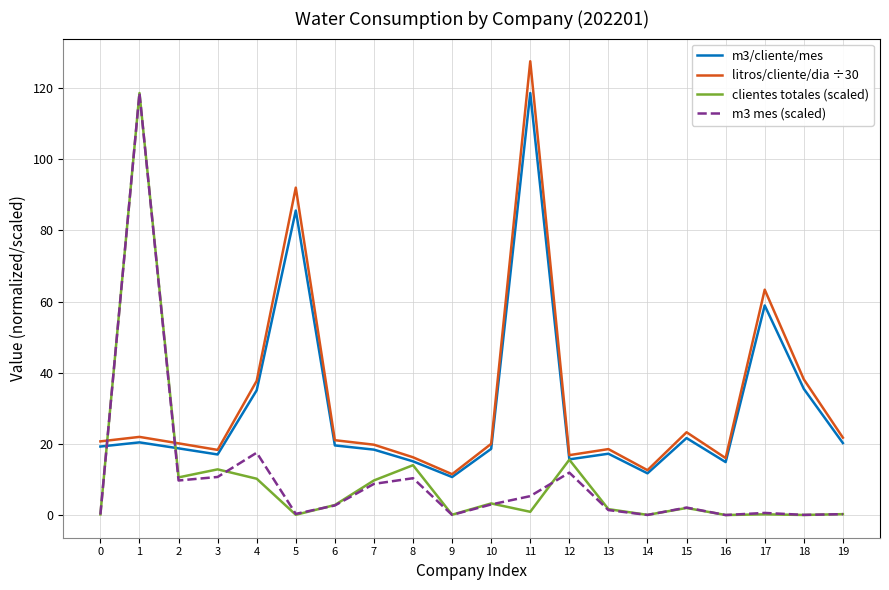

What is the highest value of the m3/cliente/mes series?

118.6